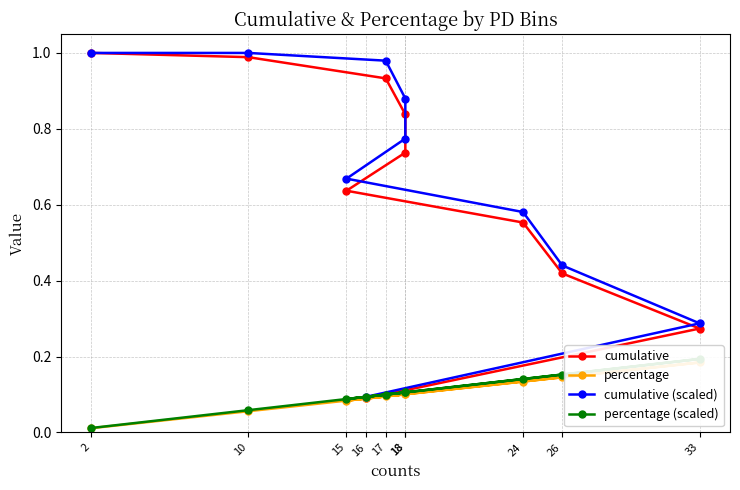

True or false: cumulative (scaled) and cumulative intersect in this chart.

False